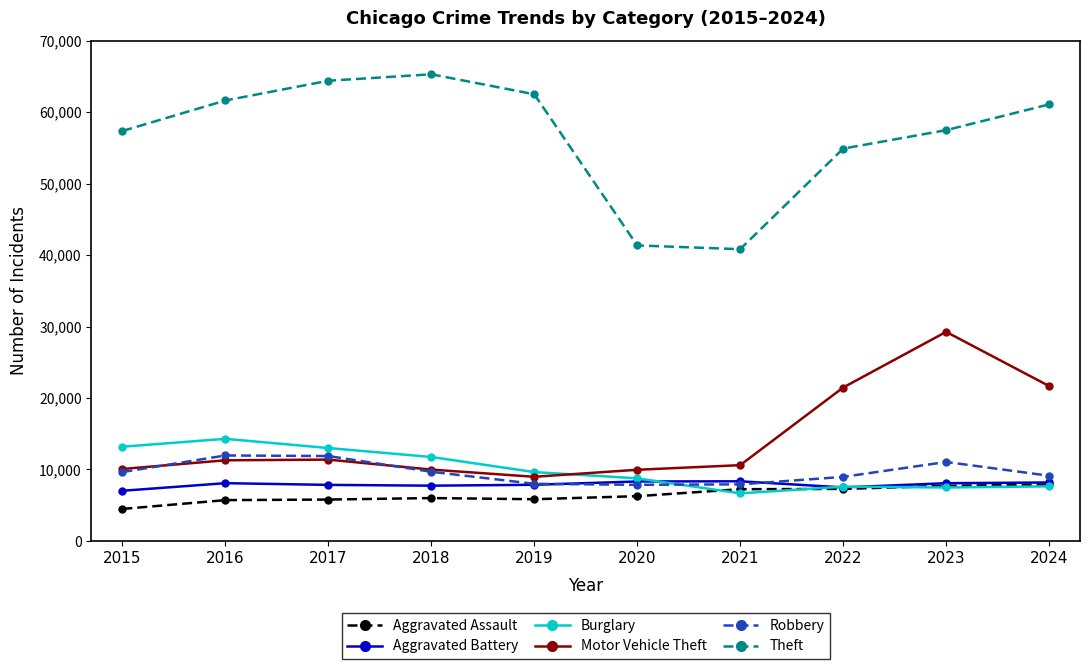

Between 2015 and 2018, which series saw the biggest shift?

Theft